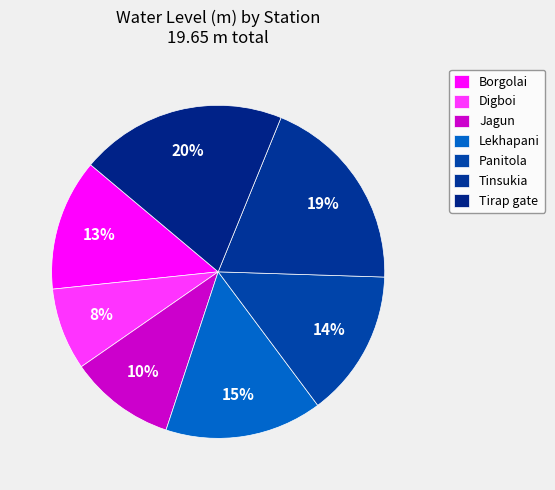

How many slices are in this pie chart?

7